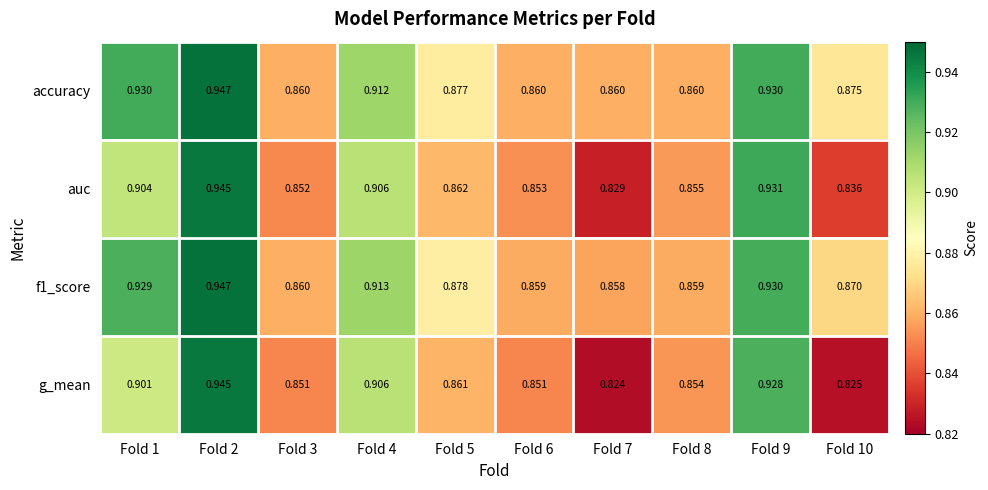

Which series has the widest spread of values?

g_mean